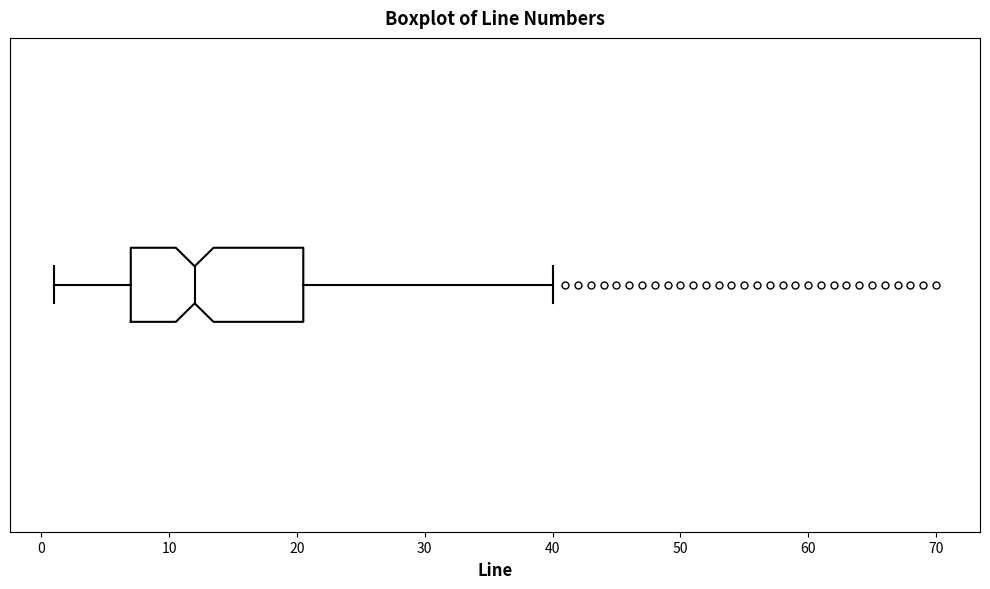

Transcribe this box plot: give where the median line is, the range the box spans, and where the two whiskers end, as read against the x-axis. The values are not printed on the chart, so give them approximately, as read against the axis.

median 12, box 7 to 21, whiskers 1 to 40